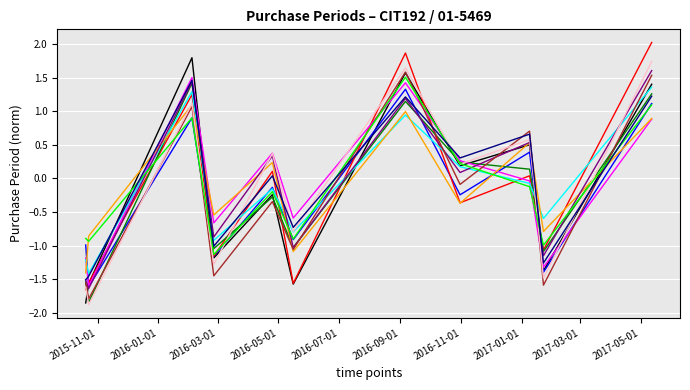

What is the maximum value shown in the chart?

2.0